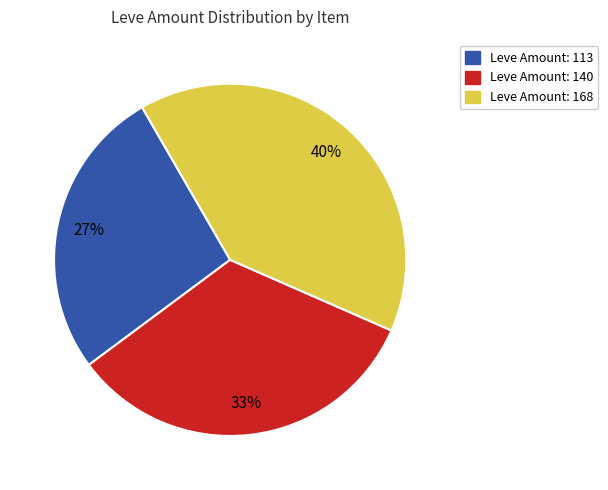

Is there any slice that represents more than half of the pie?

No